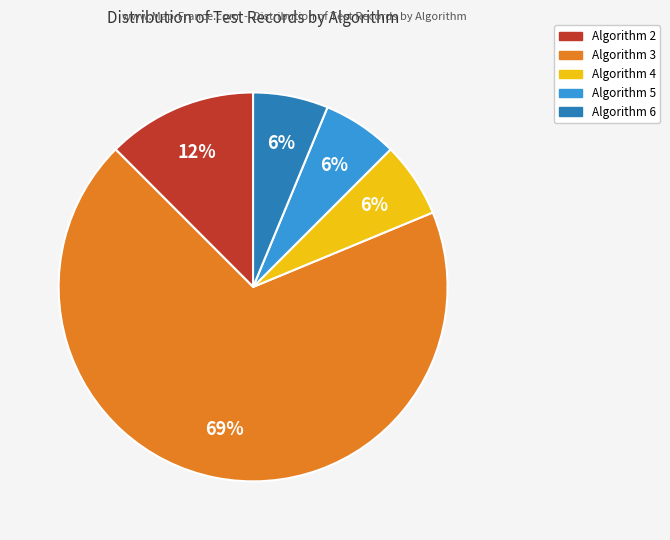

The Algorithm 2 slice represents 12% of the pie. True or false?

True